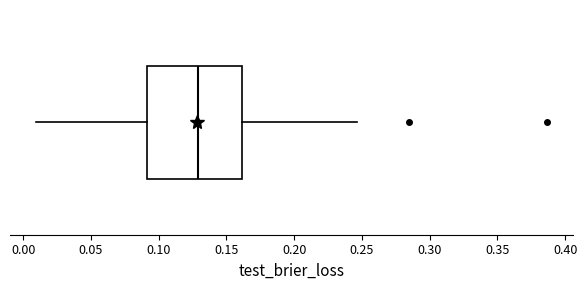

Read this box plot against the x-axis: the position of the median line, the range covered by the box, and the ends of both whiskers. The values are not printed on the chart, so give them approximately, as read against the axis.

median 0.130, box 0.090 to 0.160, whiskers 0.010 to 0.245